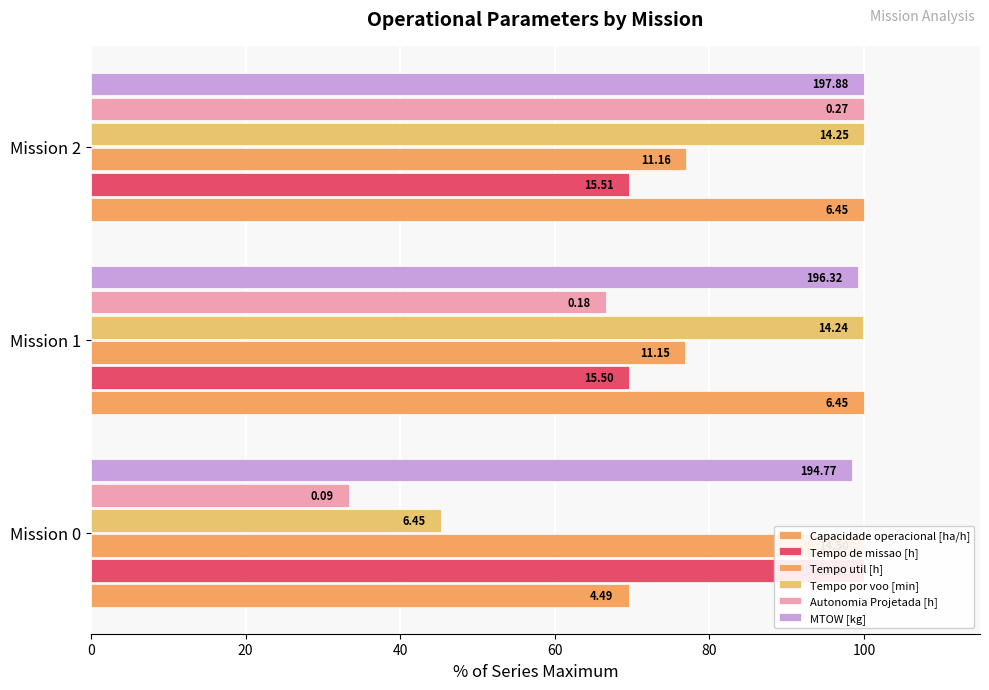

What is the minimum value shown in the chart?

33.3